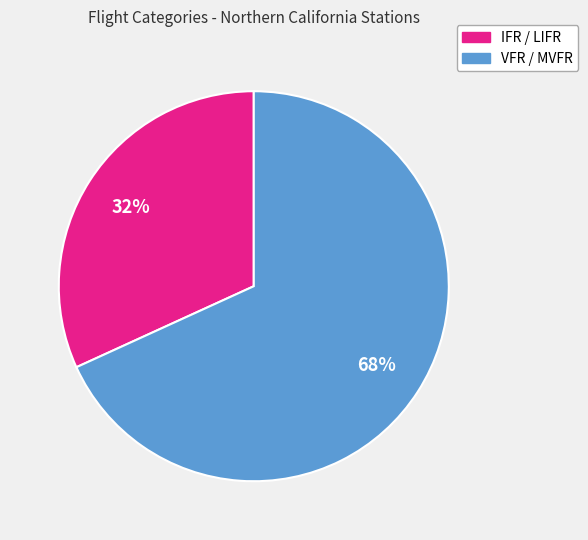

How many slices are in this pie chart?

2